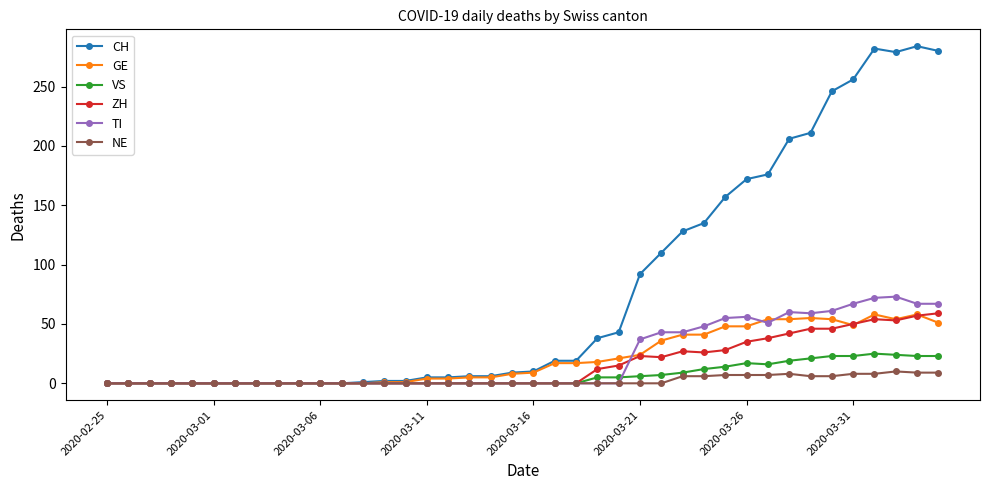

What are all the series names shown in the legend?

CH, GE, VS, ZH, TI, NE